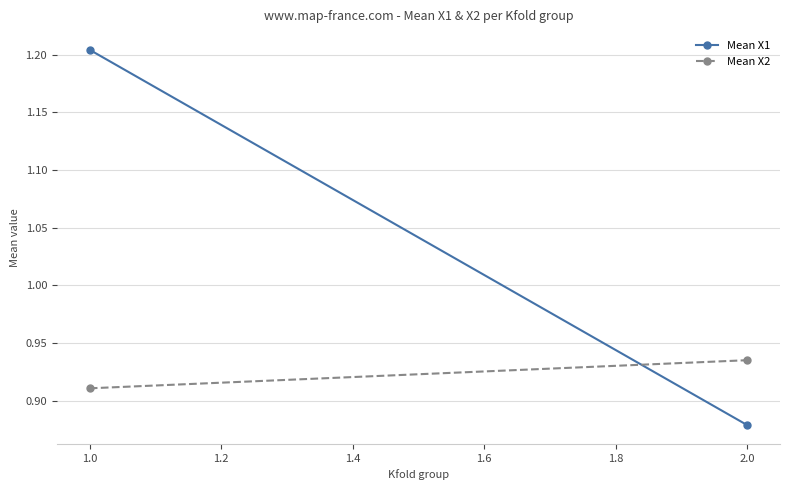

Is this an area chart (filled region under the line)?

No